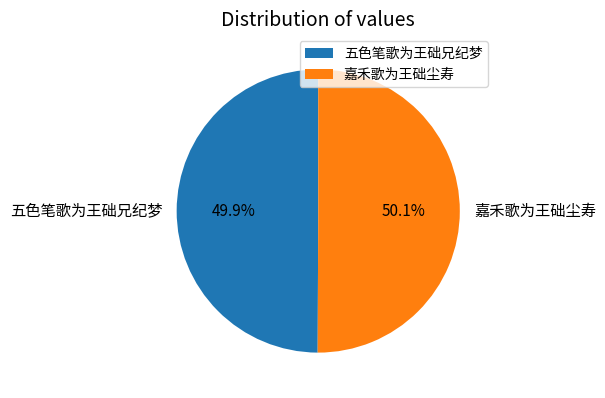

Approximately how many times larger is the value at 嘉禾歌为王础尘寿 compared to 五色笔歌为王础兄纪梦?

1.0